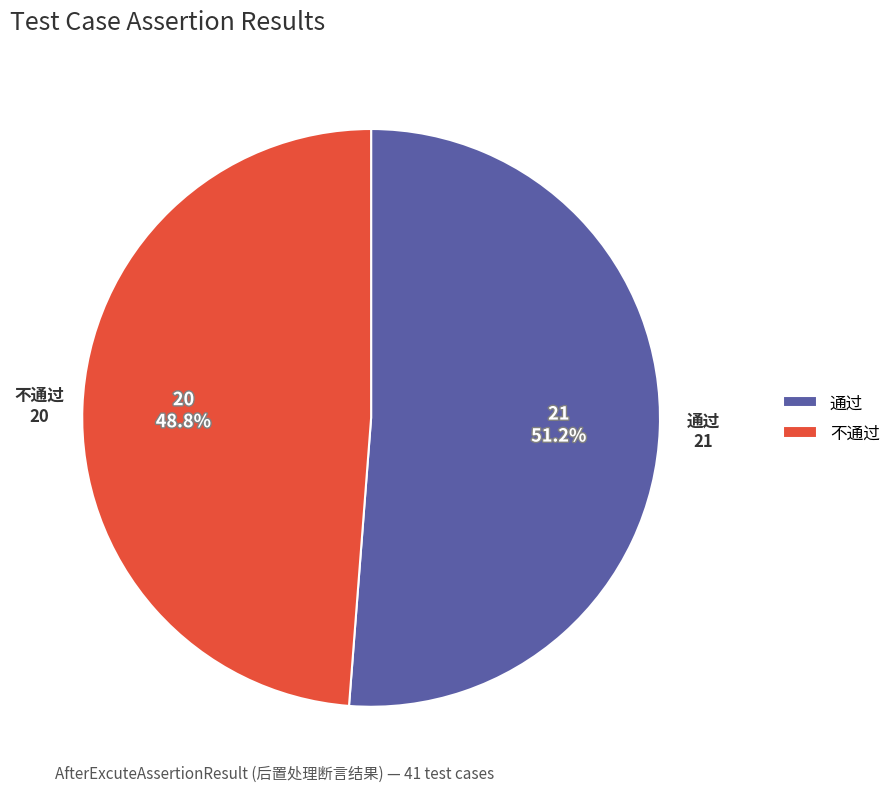

To the nearest percent, what portion does 通过 represent?

51%